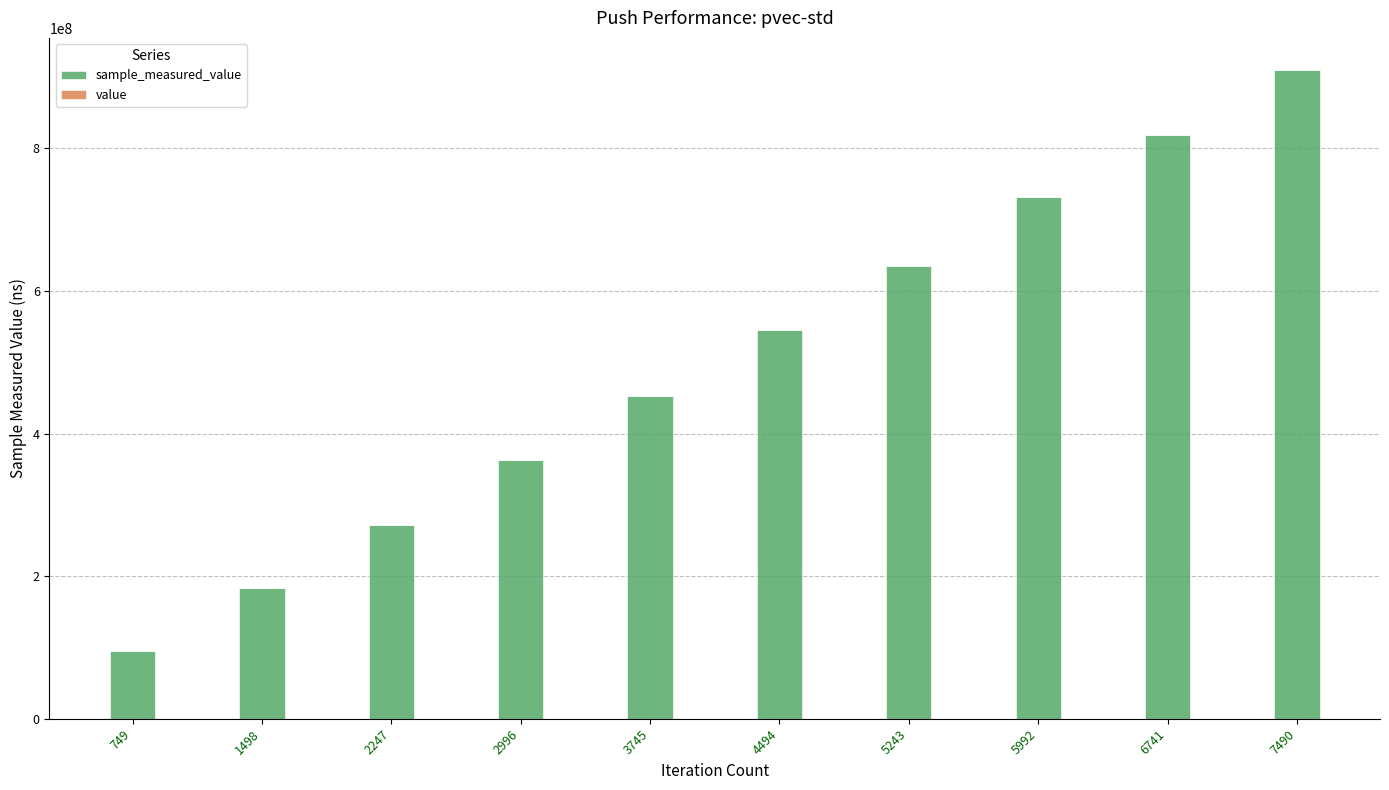

At which category is the sum across all series the highest?

7490